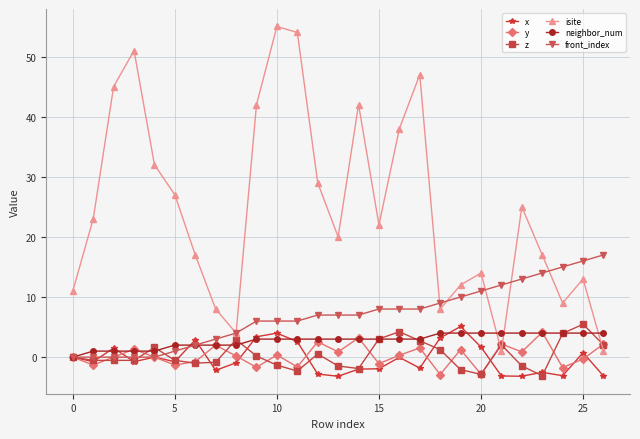

True or false: x and isite cross at least once.

False